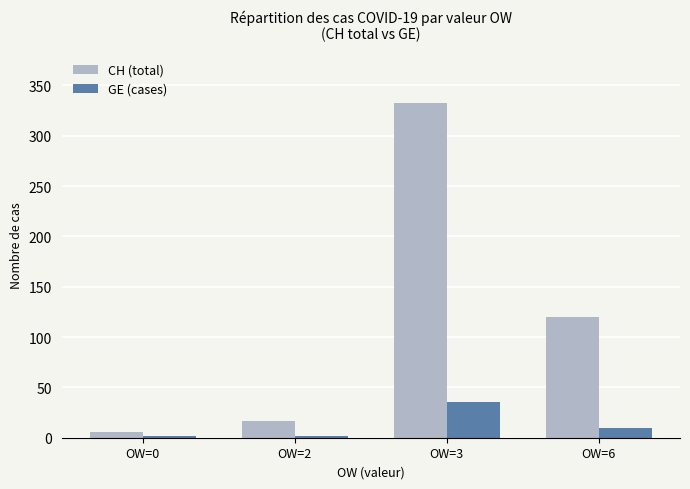

How many groups of bars are there?

4